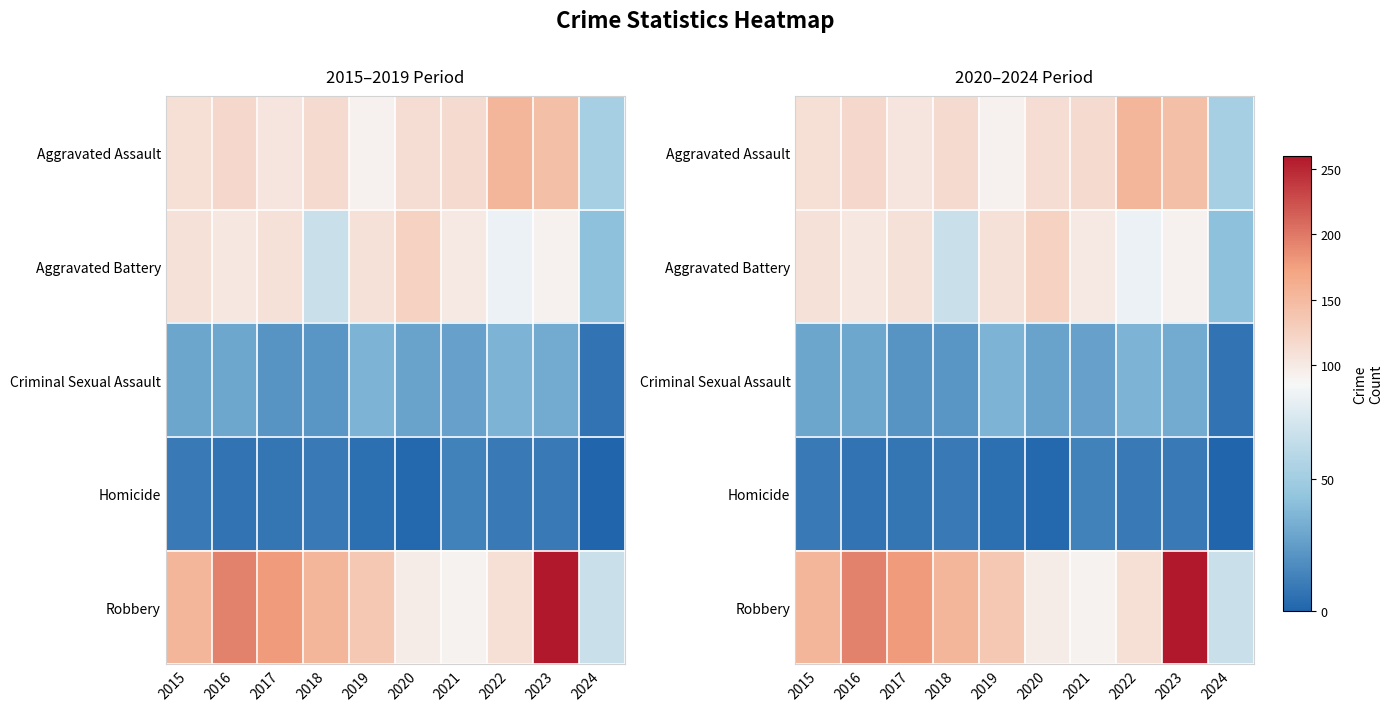

At which label does Aggravated Battery reach its minimum?

2024